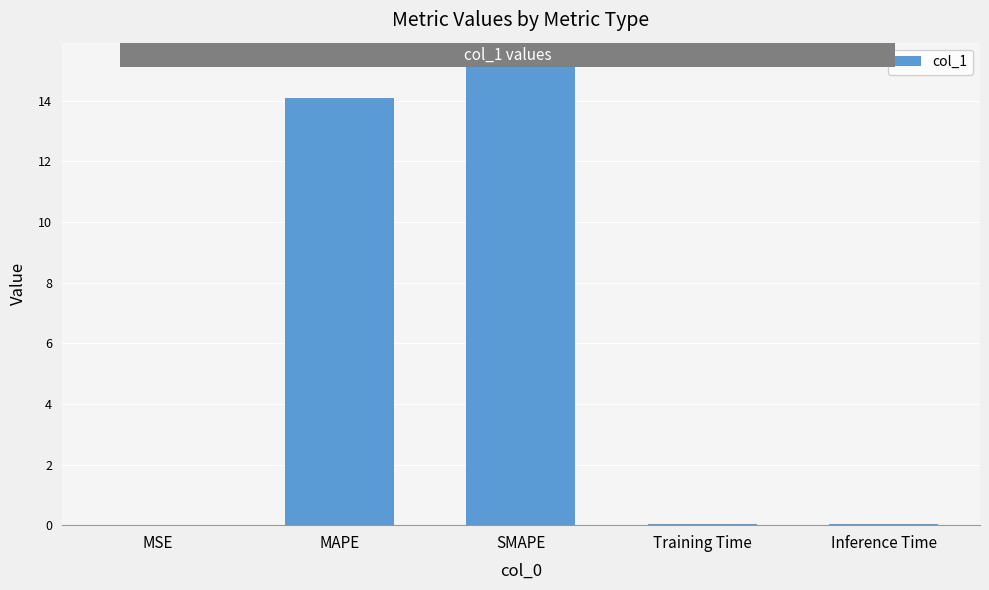

True or false: the data shows 23.0 at SMAPE.

False